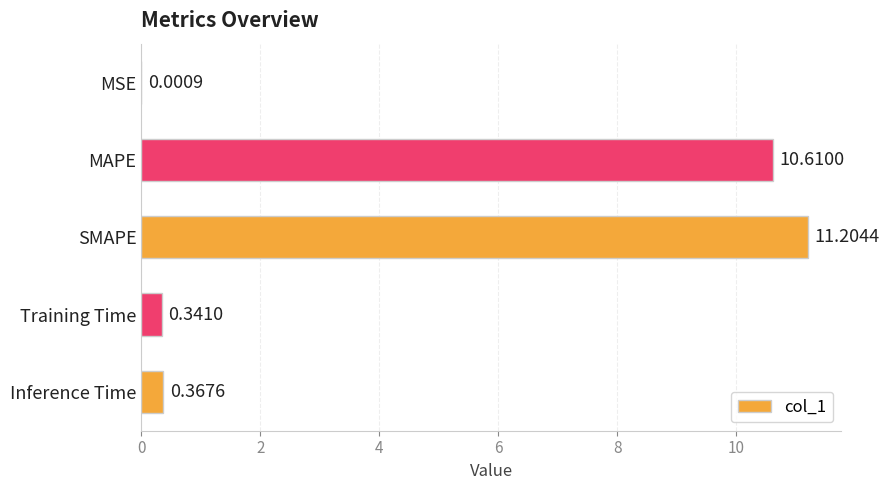

What is the change in value from MSE to MAPE?

+10.6